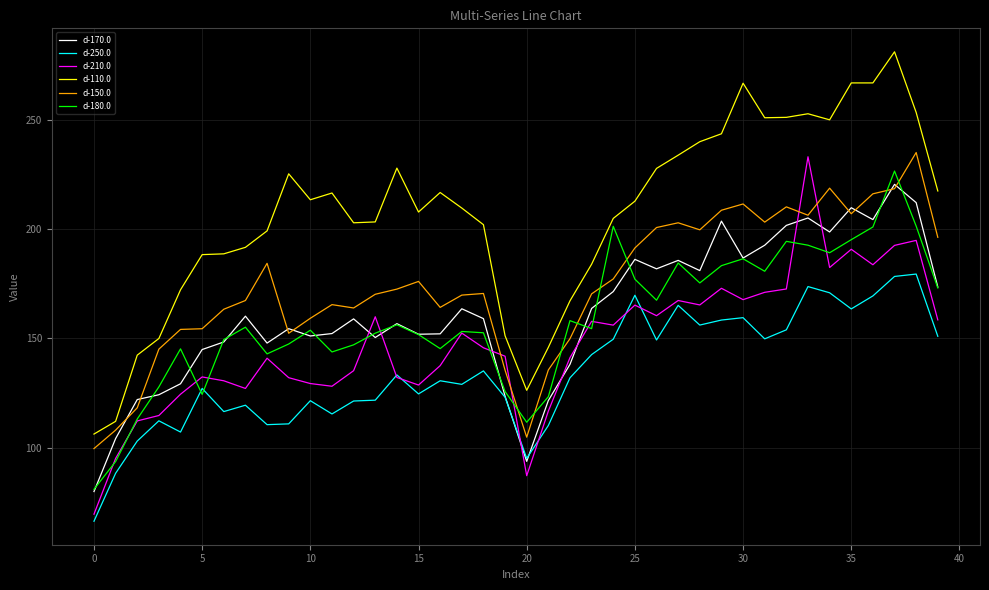

Which series has the largest total across all categories?

d-110.0